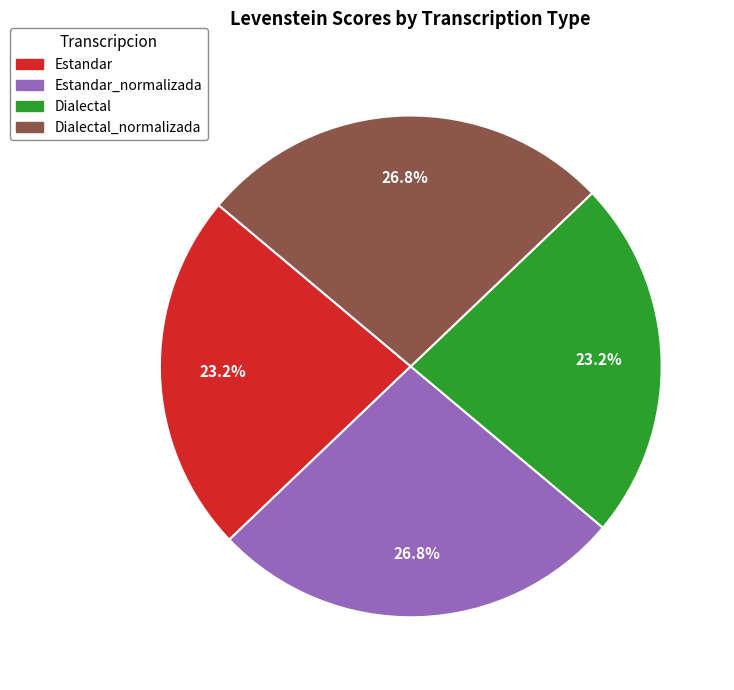

To the nearest percent, what is the average slice percentage?

25%